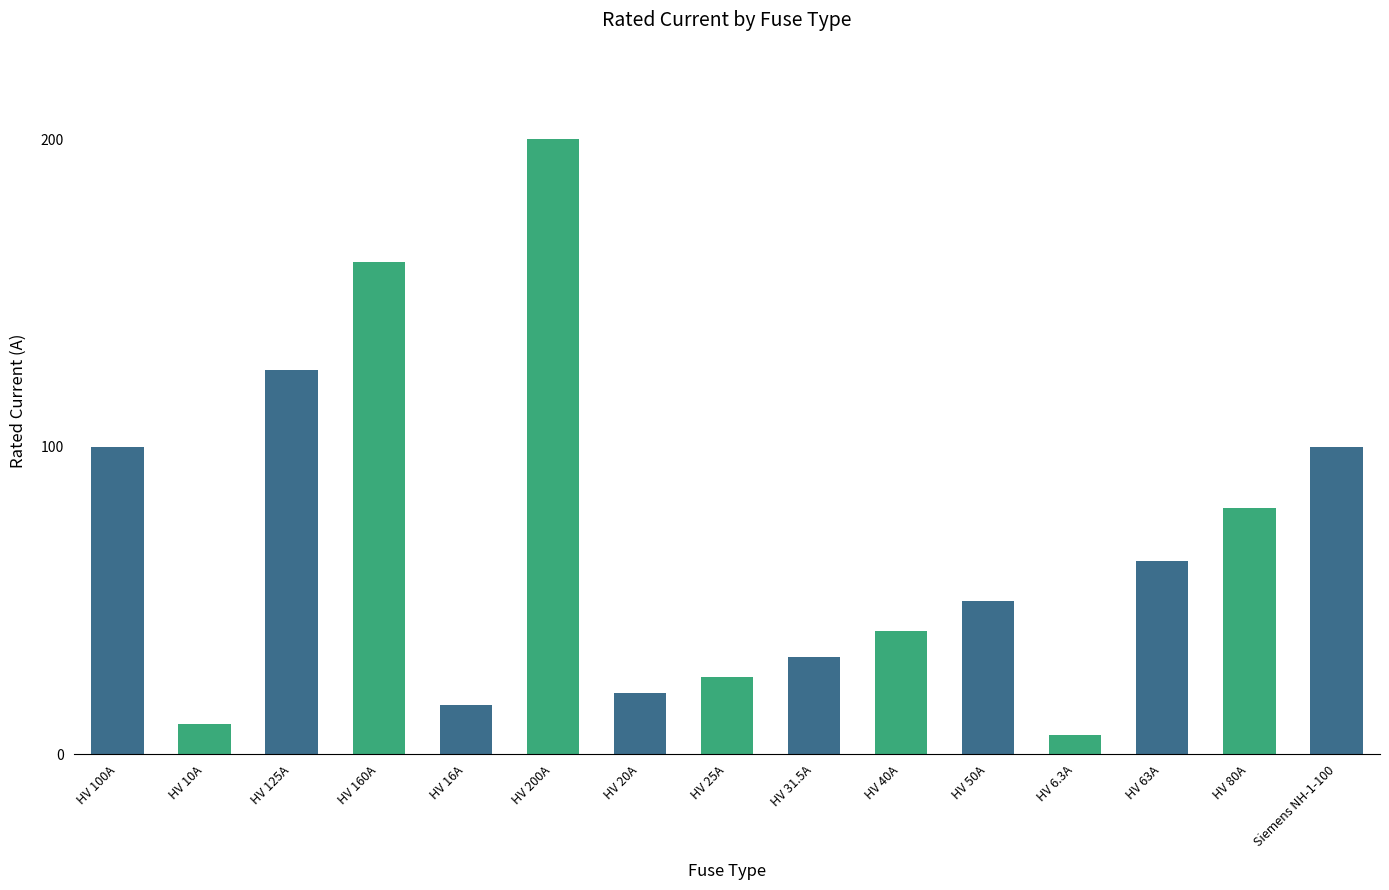

At which category does the chart reach its peak across all series?

HV 200A